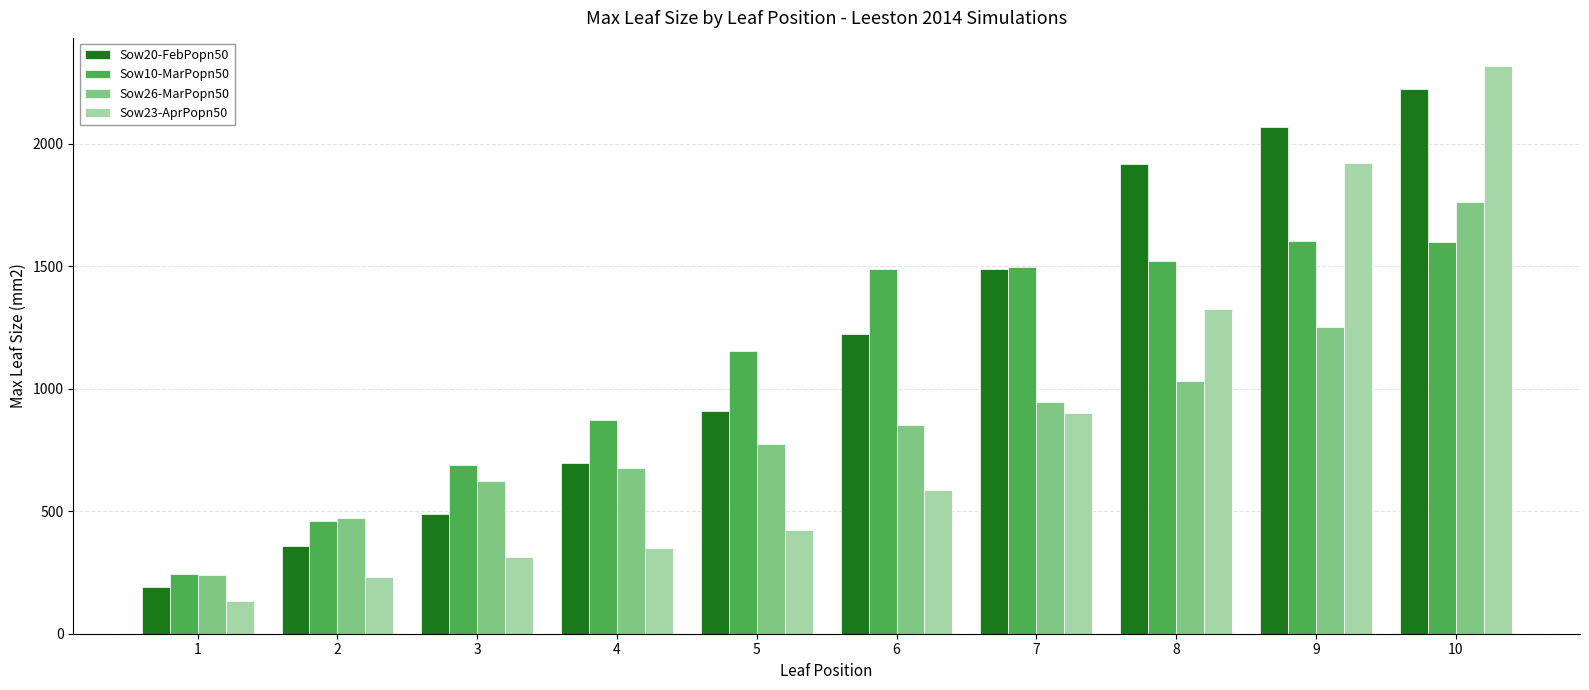

What is the total value across all series at 10?

7901.6